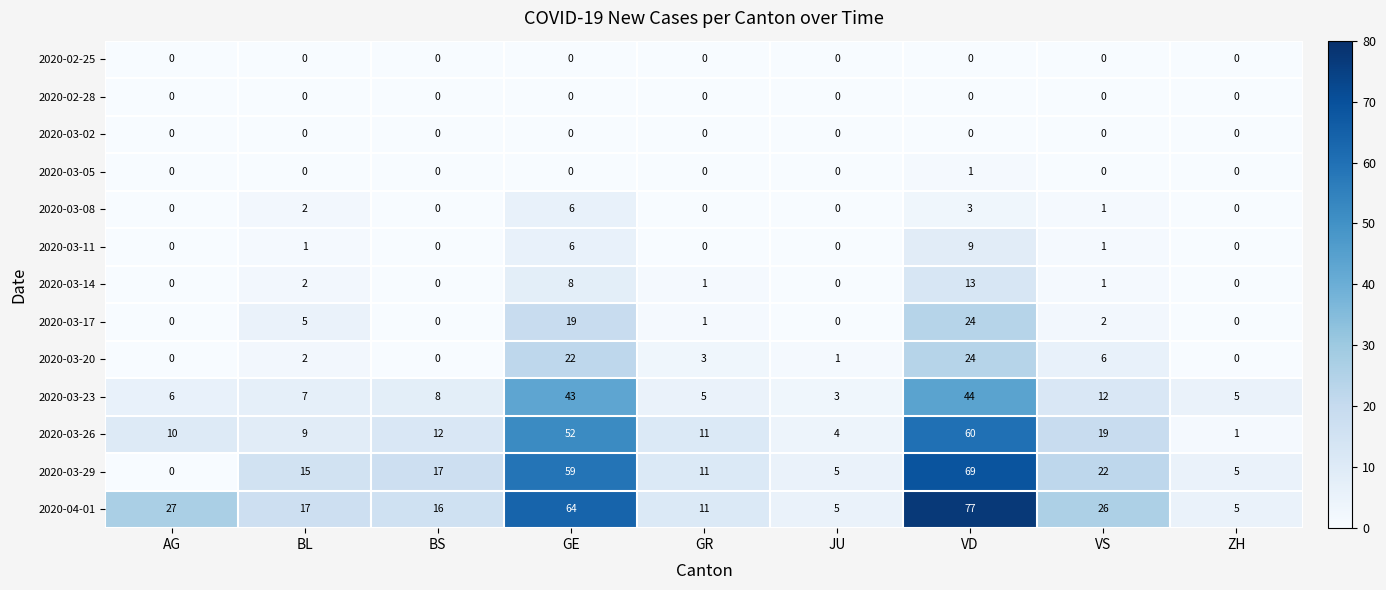

Which series has the largest total across all categories?

2020-04-01